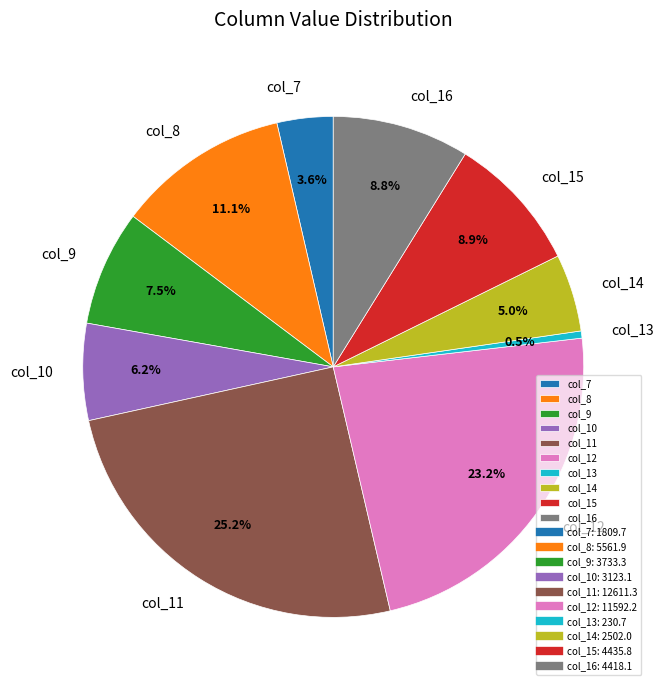

Between col_15 and col_14, which is larger?

col_15